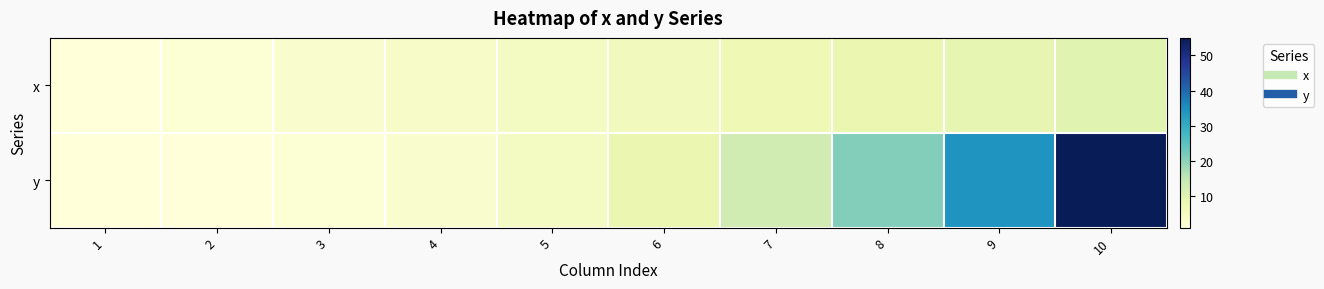

What is the total value across all series at 1?

2